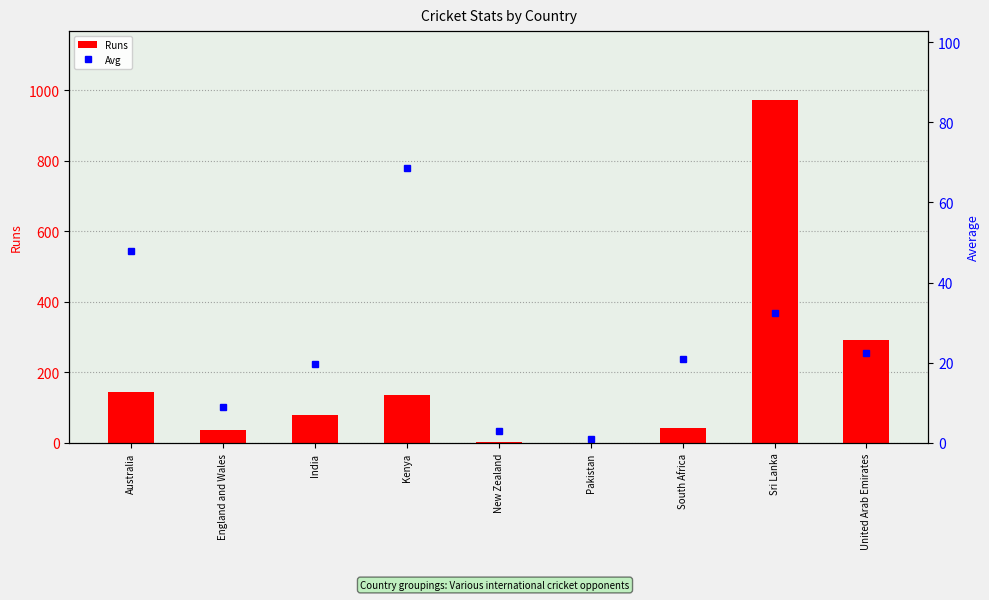

At which category is the sum across all series the highest?

Sri Lanka